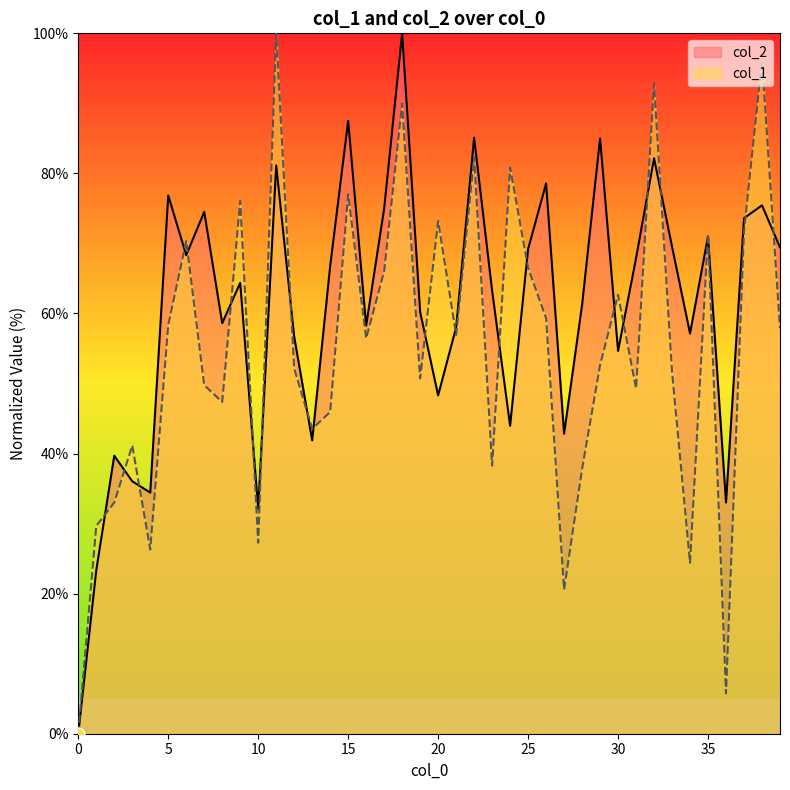

What is the total value across all series at 28?

99.0